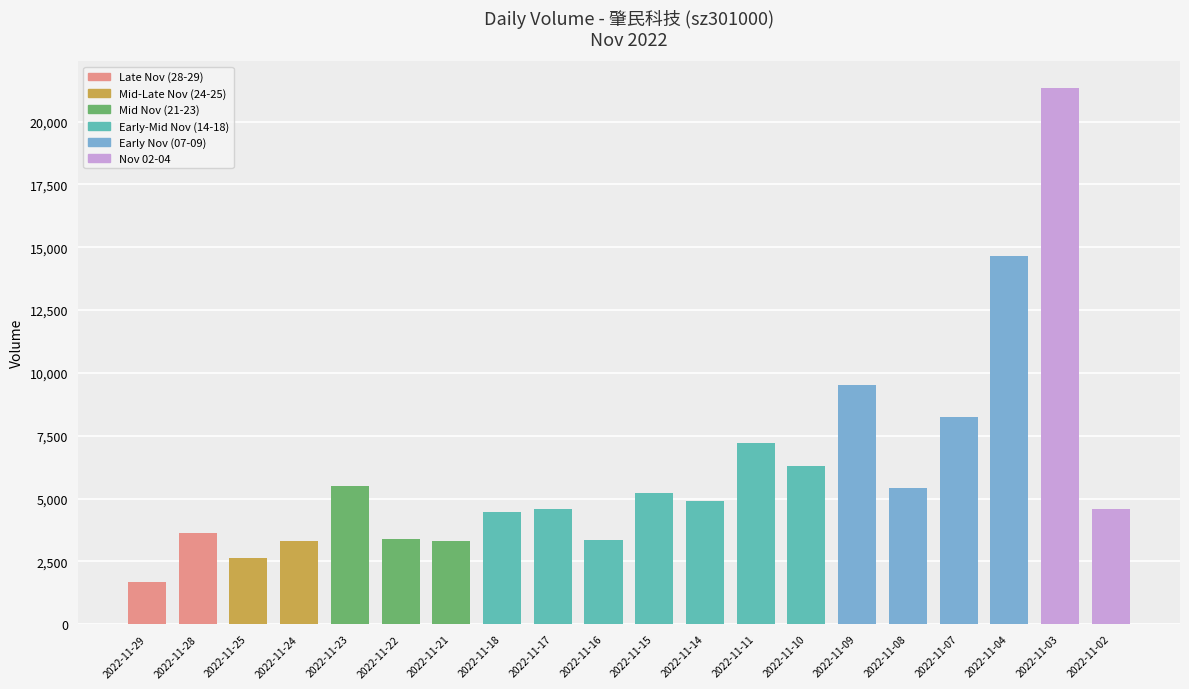

Approximately how many times larger is the value at 2022-11-18 compared to 2022-11-25?

1.7